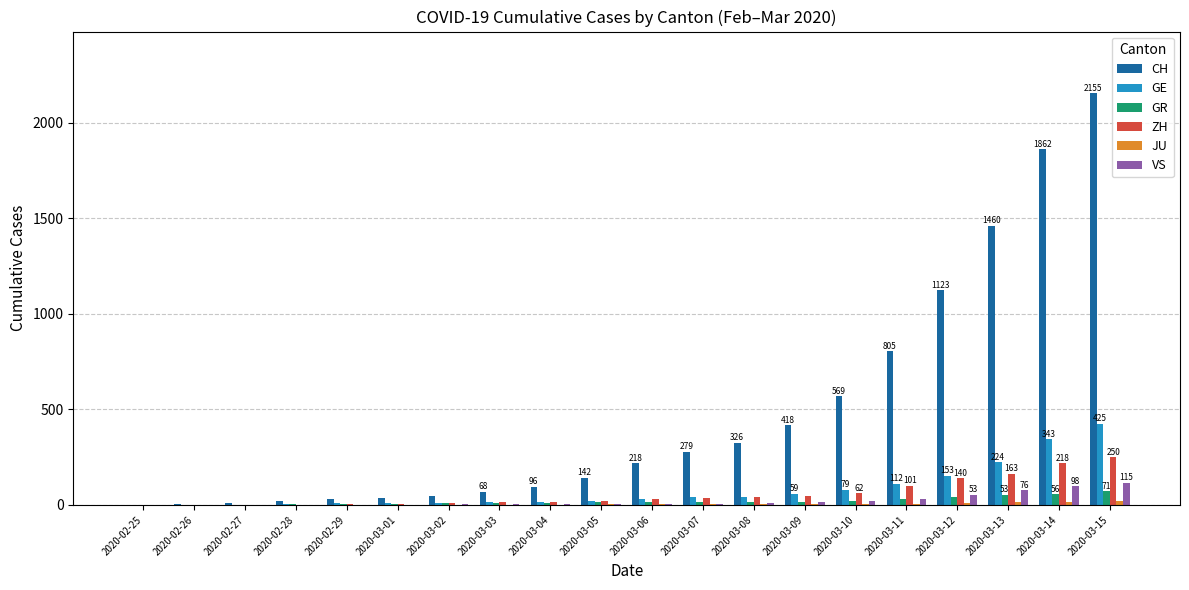

How many categories are shown in the chart?

20